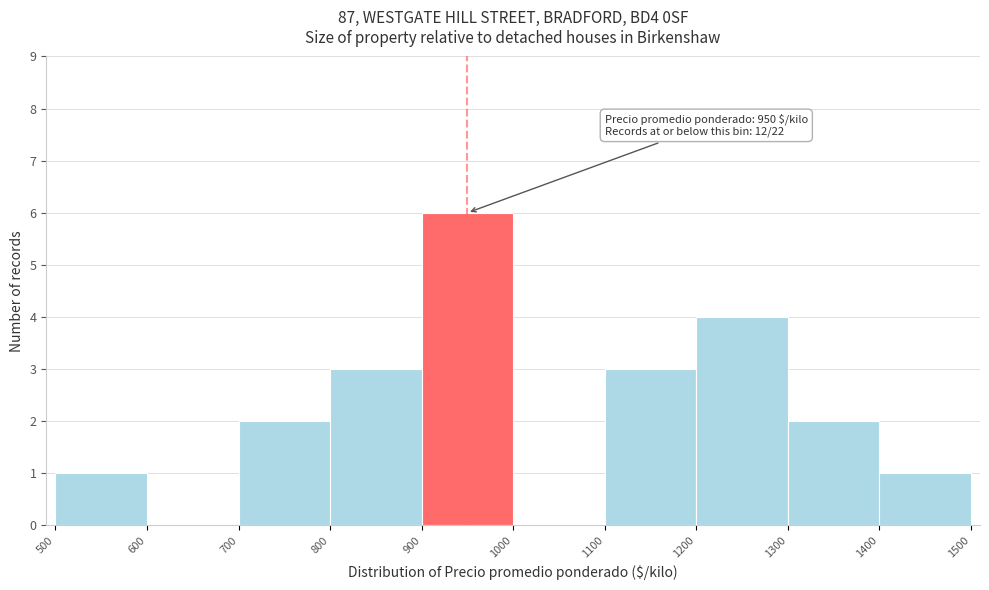

Over which range of the x-axis is the bar tallest?

900 to 1000